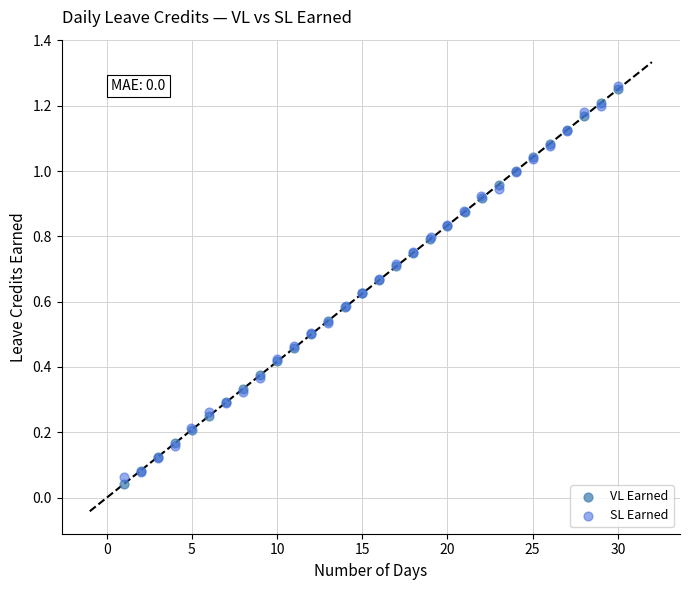

What are all the series names shown in the legend?

VL Earned, SL Earned